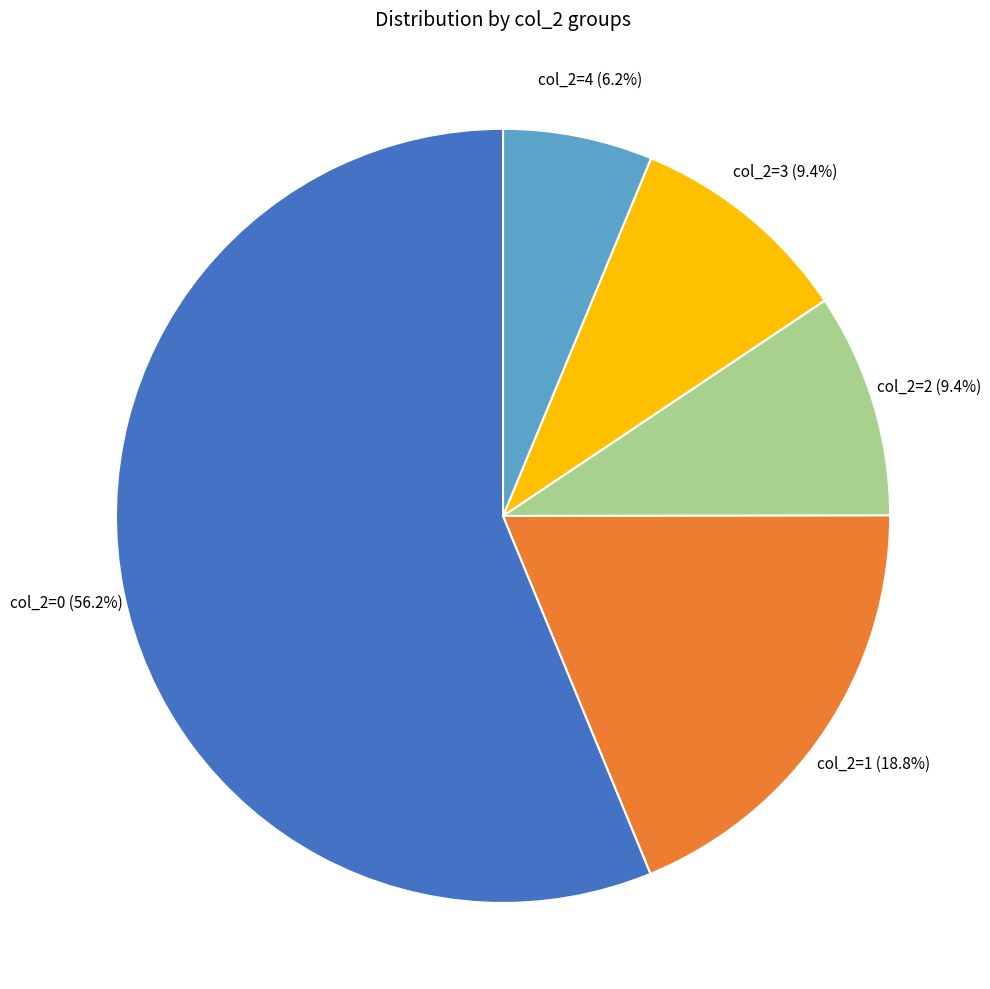

What is the total percentage of col_2=4 and col_2=3?

15.6%